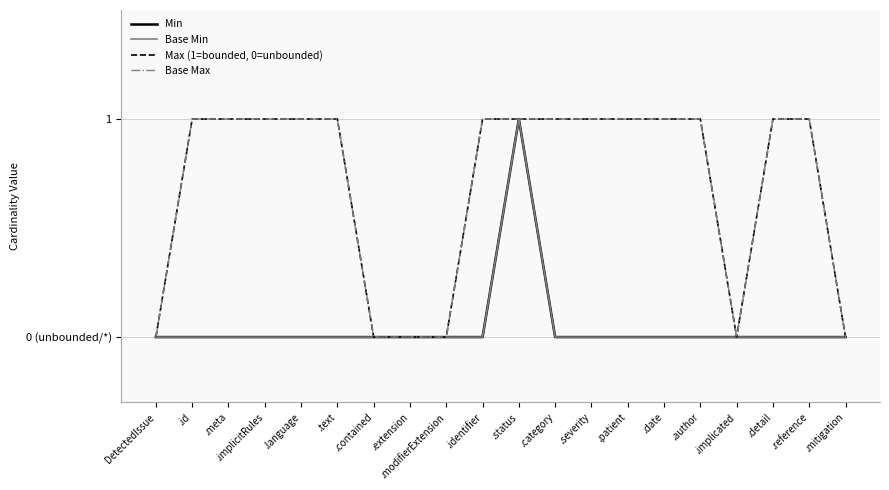

Reading left to right, what are all the values shown in this chart?

Min: DetectedIssue=0	.id=0	.meta=0	.implicitRules=0	.language=0	.text=0	.contained=0	.extension=0	.modifierExtension=0	.identifier=0	.status=1	.category=0	.severity=0	.patient=0	.date=0	.author=0	.implicated=0	.detail=0	.reference=0	.mitigation=0
Base Min: DetectedIssue=0	.id=0	.meta=0	.implicitRules=0	.language=0	.text=0	.contained=0	.extension=0	.modifierExtension=0	.identifier=0	.status=1	.category=0	.severity=0	.patient=0	.date=0	.author=0	.implicated=0	.detail=0	.reference=0	.mitigation=0
Max (1=bounded, 0=unbounded): DetectedIssue=0	.id=1	.meta=1	.implicitRules=1	.language=1	.text=1	.contained=0	.extension=0	.modifierExtension=0	.identifier=1	.status=1	.category=1	.severity=1	.patient=1	.date=1	.author=1	.implicated=0	.detail=1	.reference=1	.mitigation=0
Base Max: DetectedIssue=0	.id=1	.meta=1	.implicitRules=1	.language=1	.text=1	.contained=0	.extension=0	.modifierExtension=0	.identifier=1	.status=1	.category=1	.severity=1	.patient=1	.date=1	.author=1	.implicated=0	.detail=1	.reference=1	.mitigation=0